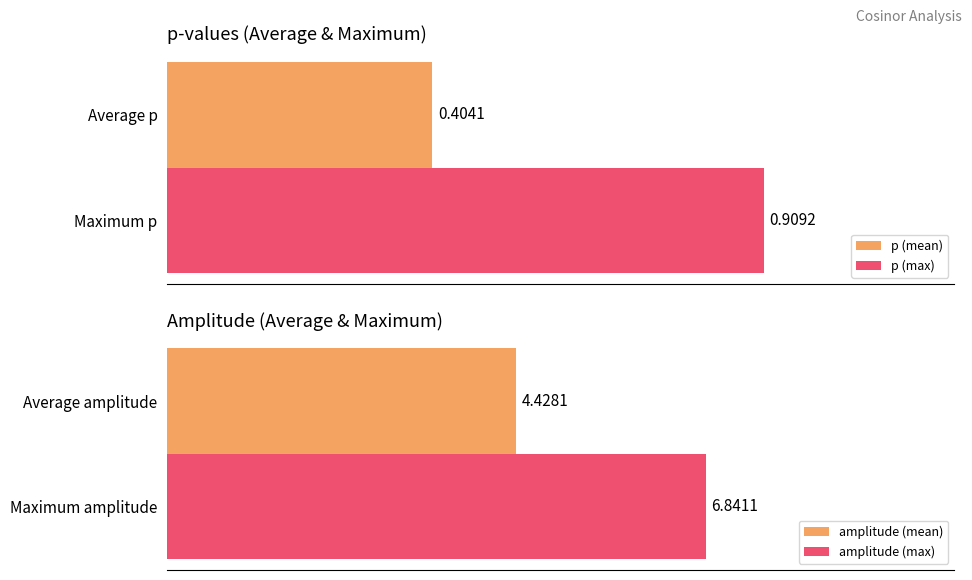

Rank the categories by p (mean) value from lowest to highest.

Average p